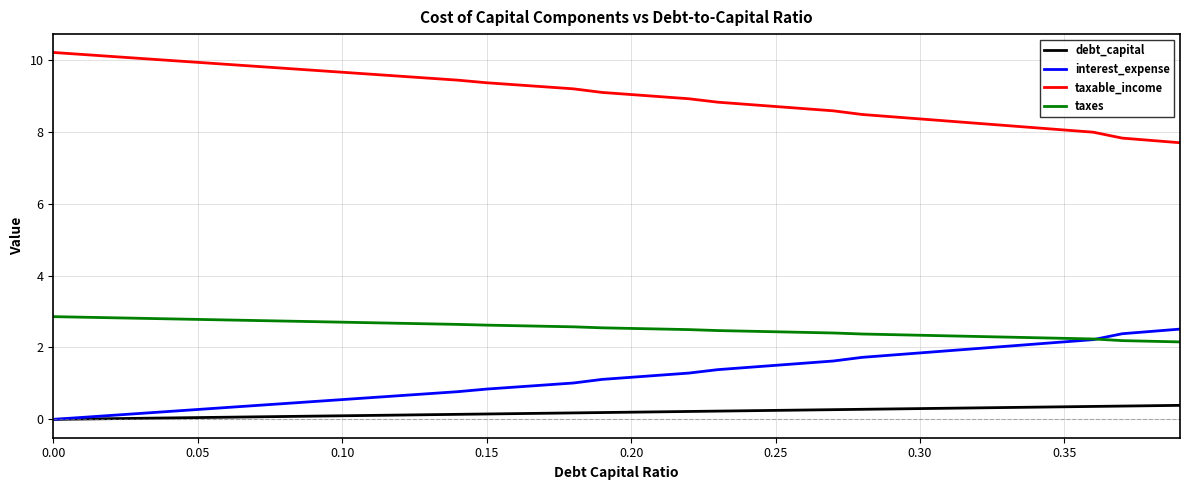

How many lines are shown in the chart?

4